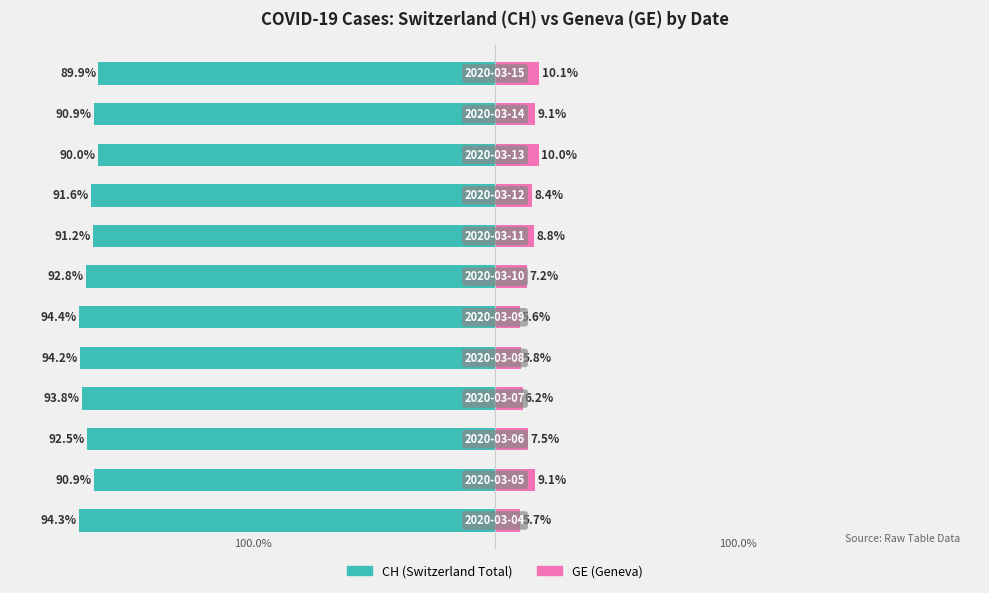

Reading right to left, transcribe all the data shown in this chart.

CH (Switzerland Total): 11=-89.9	10=-90.9	9=-90.0	8=-91.6	7=-91.2	6=-92.8	5=-94.4	4=-94.2	3=-93.8	2=-92.5	1=-90.9	0=-94.3
GE (Geneva): 11=10.1	10=9.1	9=10.0	8=8.4	7=8.8	6=7.2	5=5.6	4=5.8	3=6.2	2=7.5	1=9.1	0=5.7